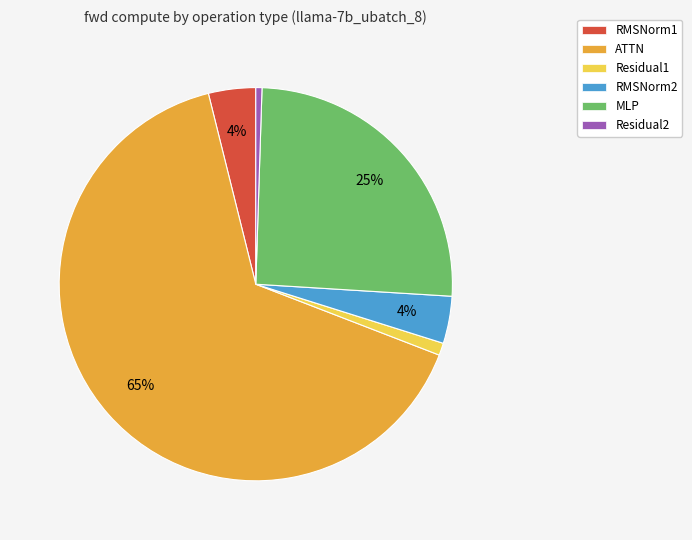

What is the largest slice in the pie chart?

ATTN